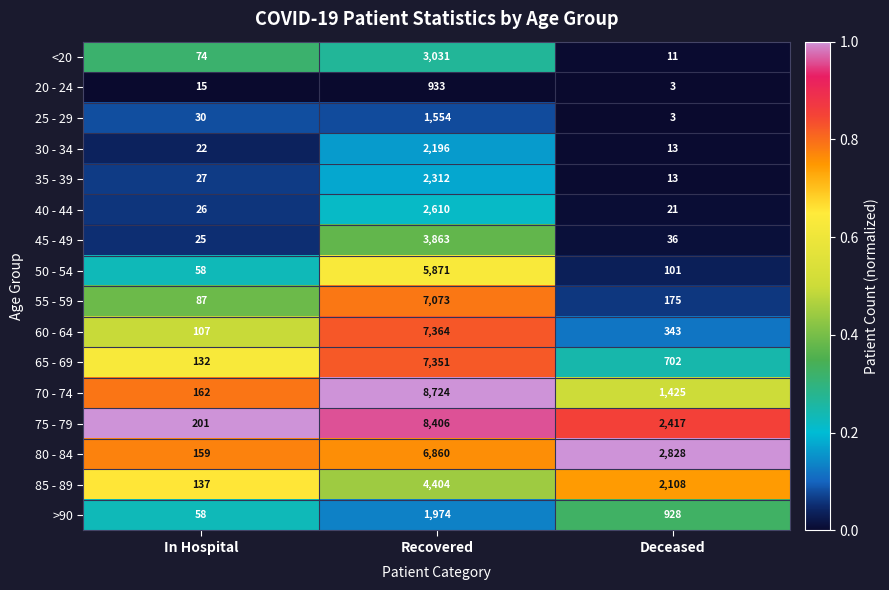

At Recovered, list the series in order from largest to smallest.

70 - 74, 75 - 79, 60 - 64, 65 - 69, 55 - 59, 80 - 84, 50 - 54, 85 - 89, 45 - 49, <20, 40 - 44, 35 - 39, 30 - 34, >90, 25 - 29, 20 - 24